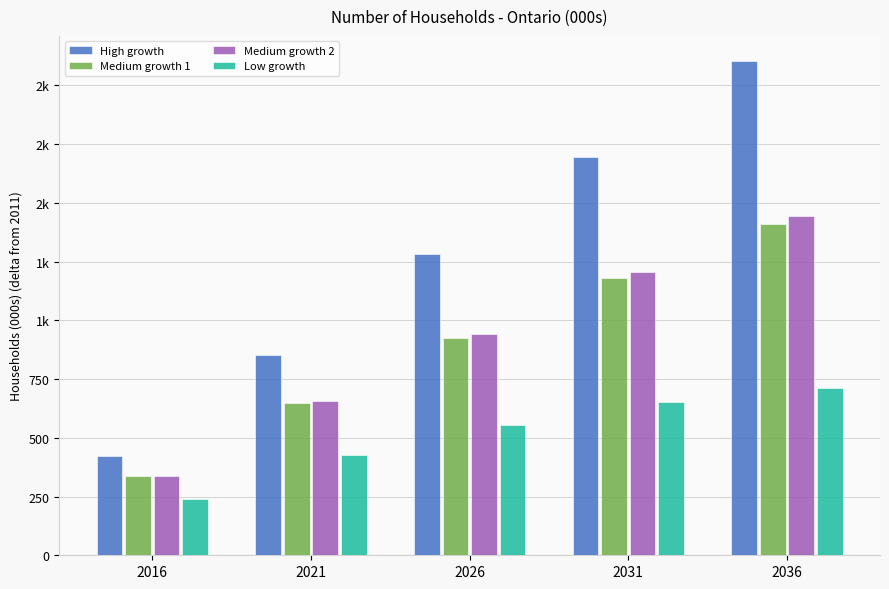

Which series has the largest range (max minus min)?

High growth